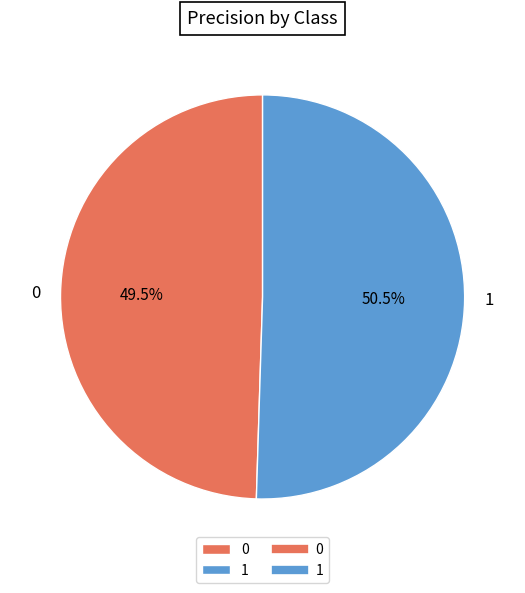

To the nearest percent, what is the combined percentage of 1 and 0?

100%